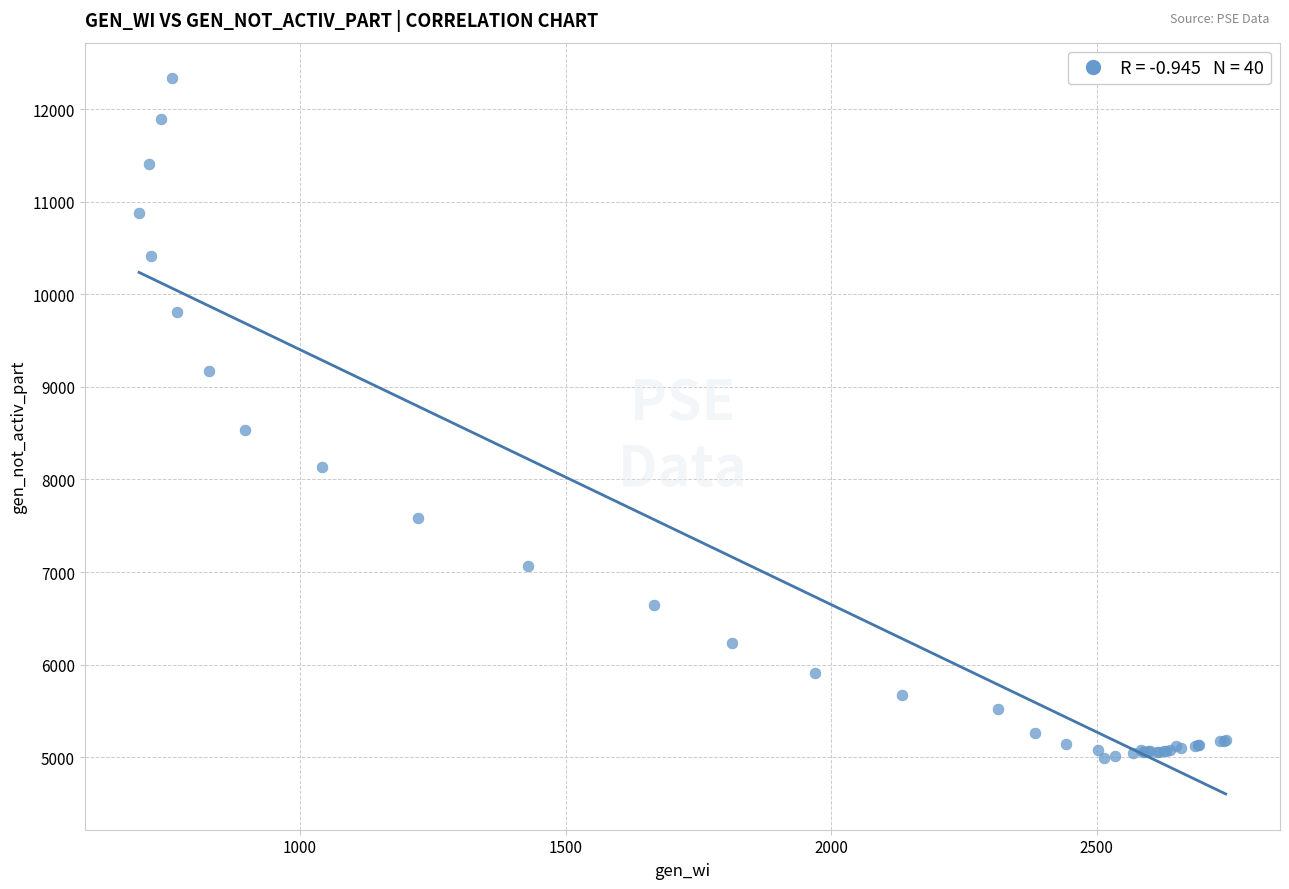

What Y value in the scatter plot is closest to 8660?

8535